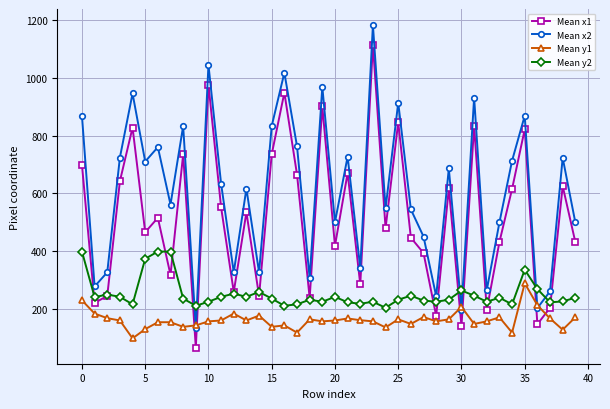

Rank the series by their maximum value, from highest to lowest.

Mean x2, Mean x1, Mean y2, Mean y1